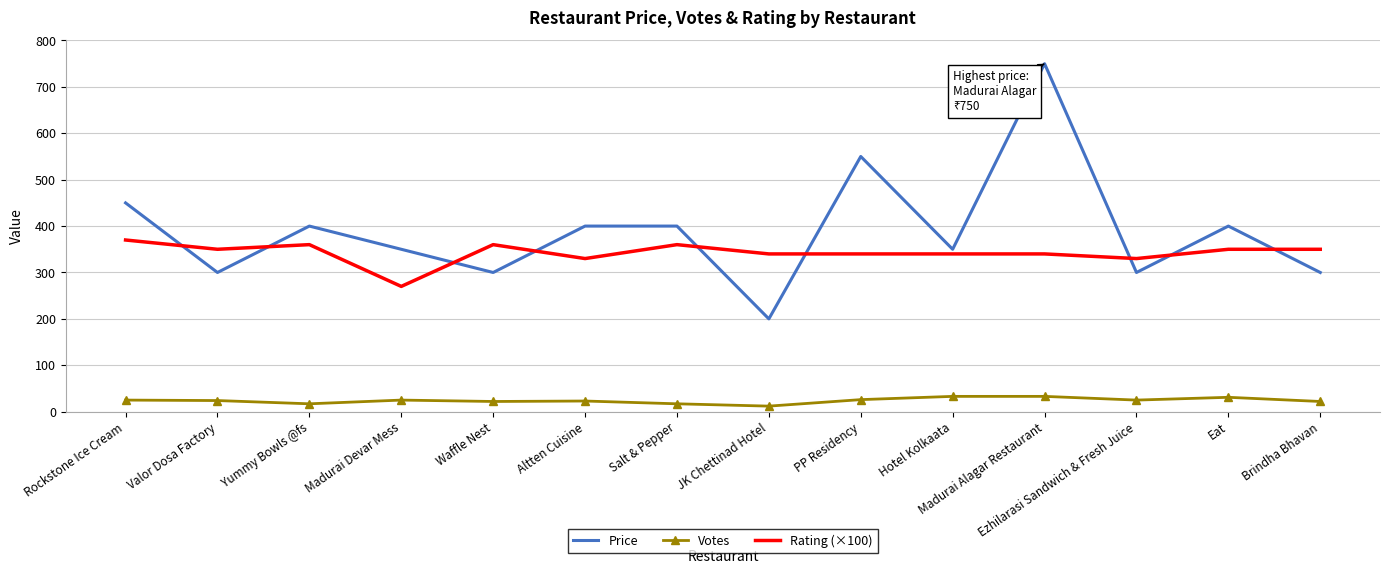

What is the difference between the maximum and minimum values in the Rating (×100) series?

100